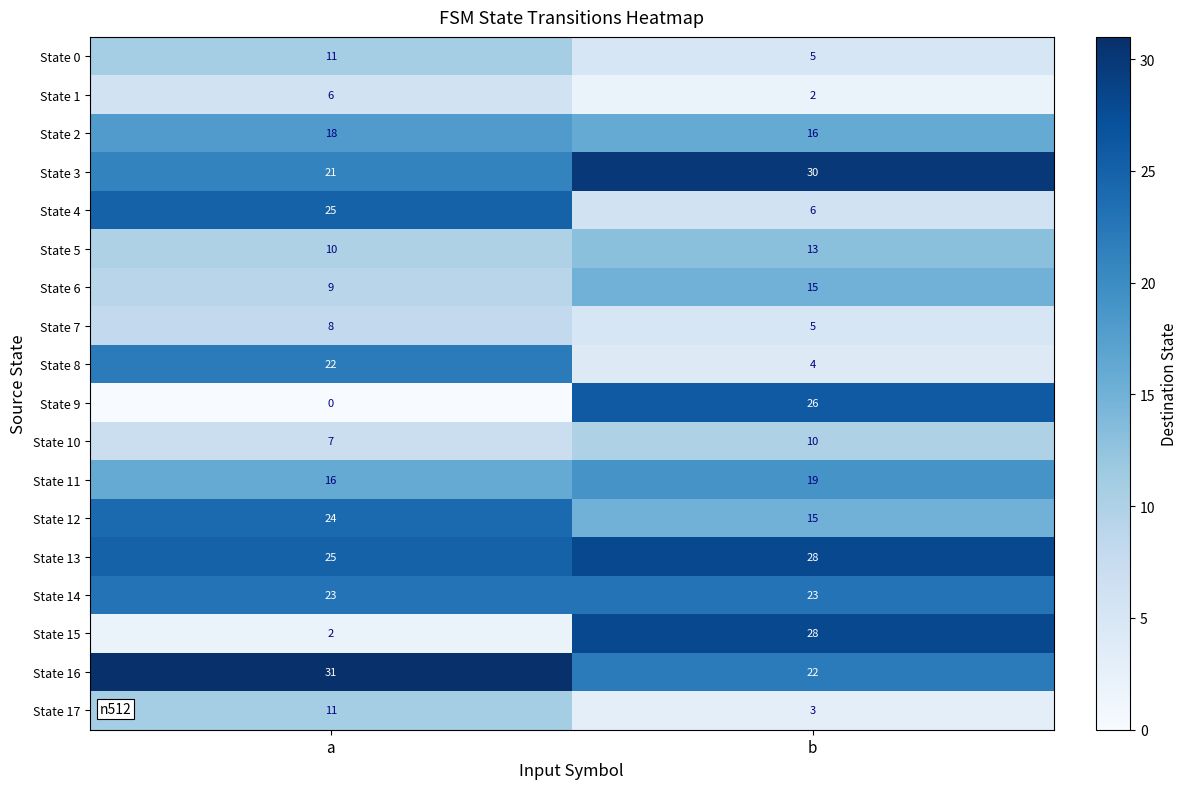

Count the number of data series in this chart.

18